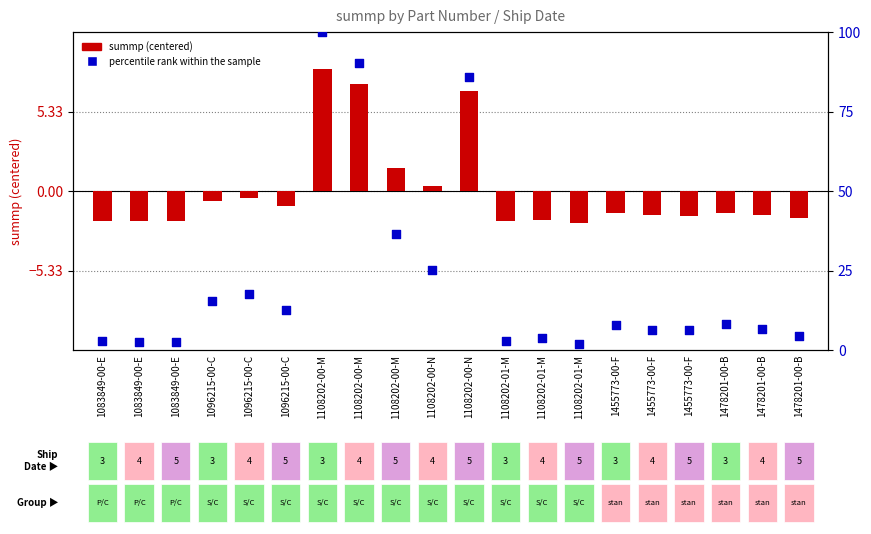

Is the value of percentile rank within the sample at 1478201-00-B greater than the value of summp (centered) at 1108202-01-M?

Yes